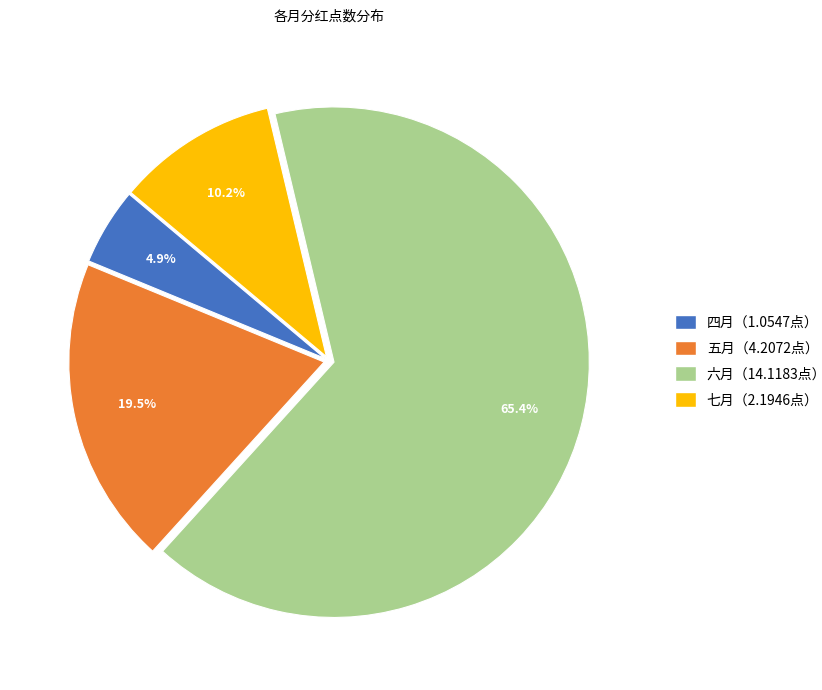

Count the number of slices in the pie.

4